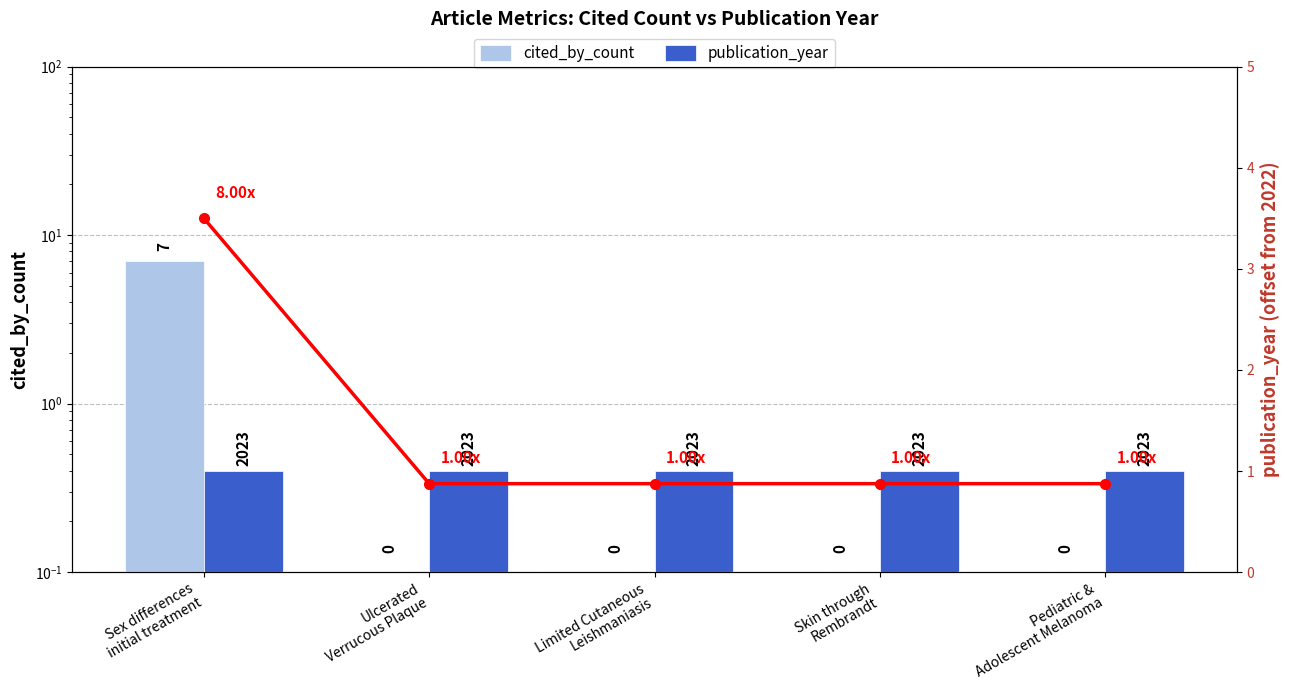

Rank the series by their maximum value, from lowest to highest.

publication_year, ratio metric, cited_by_count